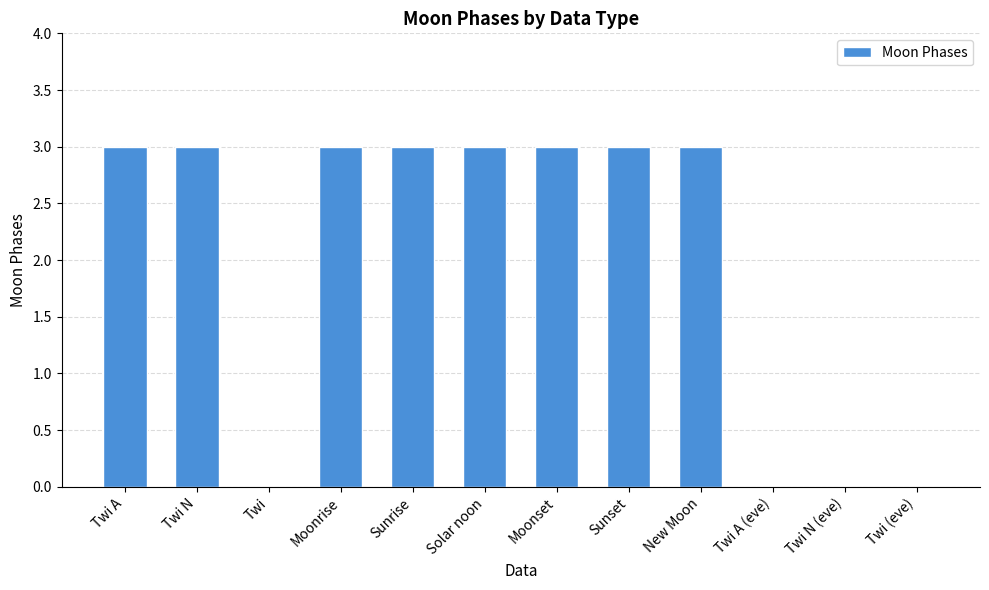

How many distinct data groups are displayed?

1